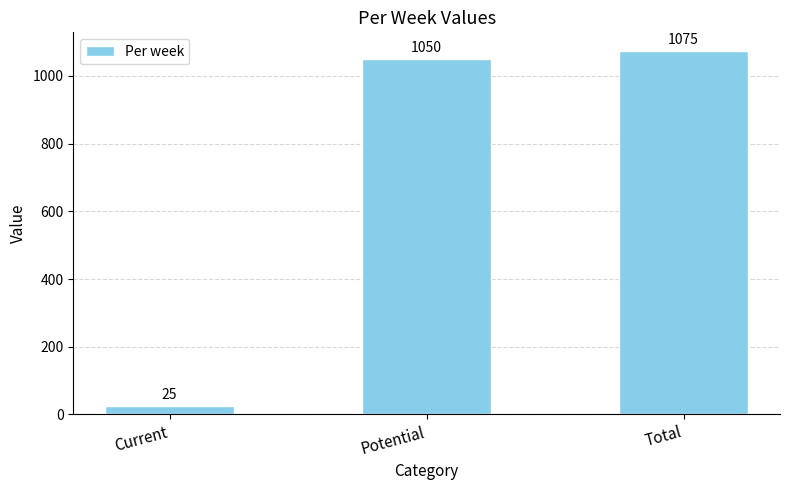

At which category does the chart reach its peak across all series?

Total